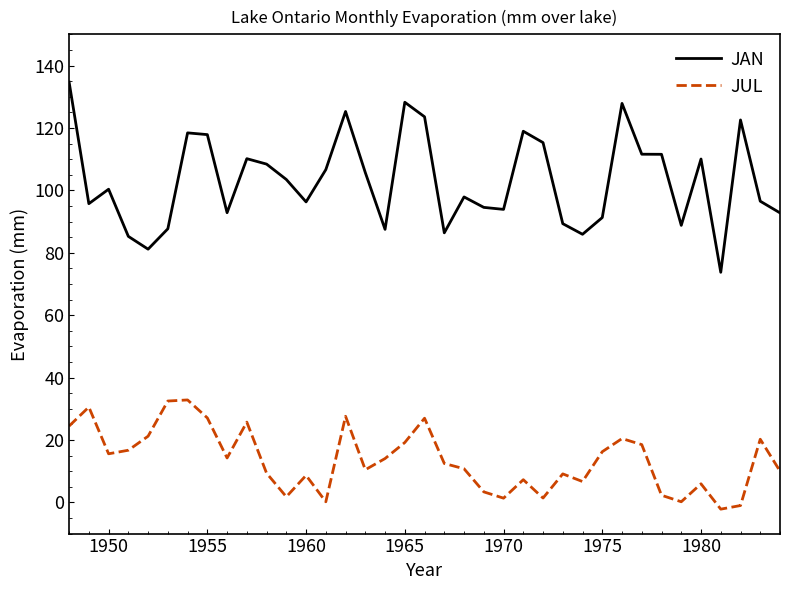

In JAN, how many points are lower than both neighbors (excluding endpoints)?

10